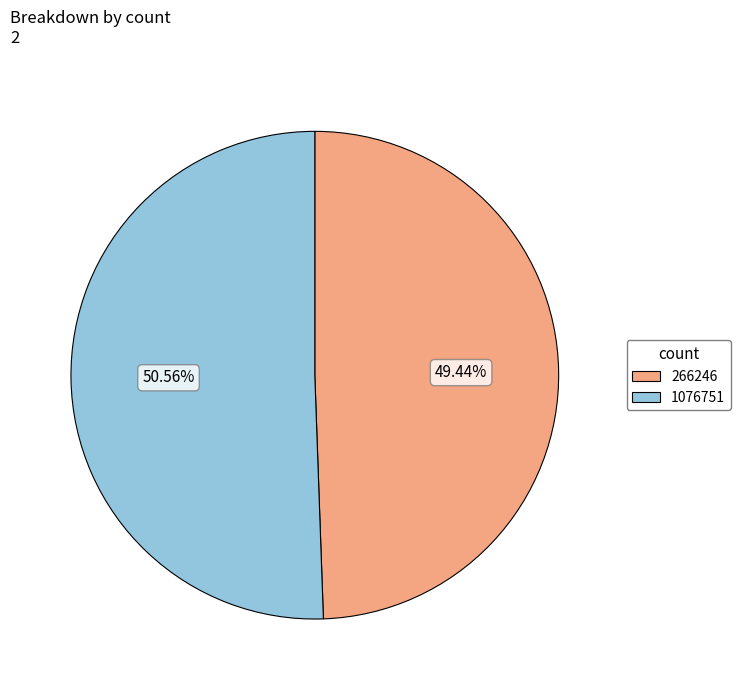

True or false: 266246 accounts for 42% of the total.

False